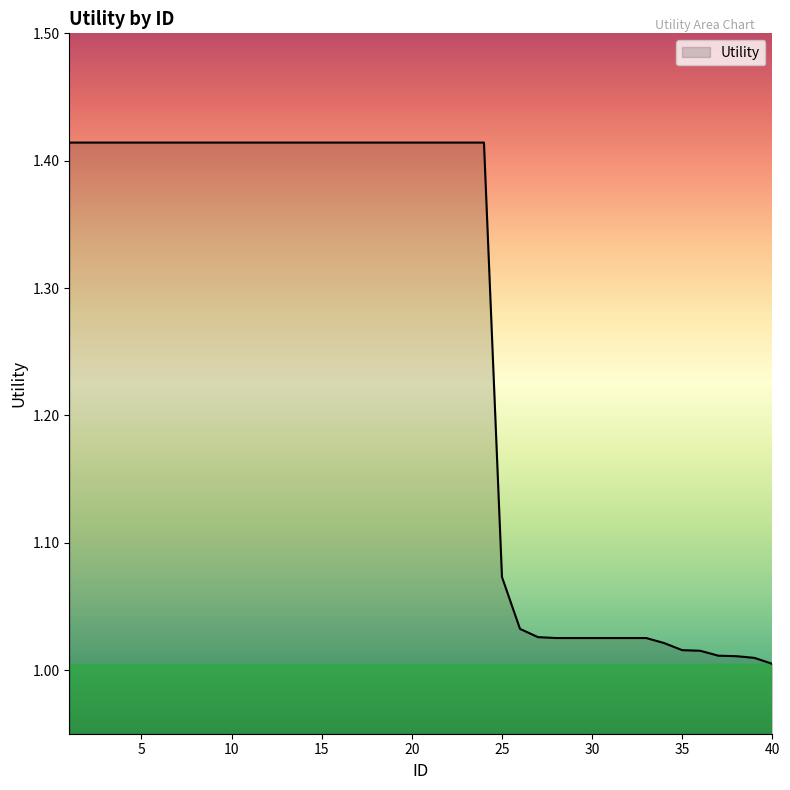

What is the difference between the maximum and minimum values?

0.4